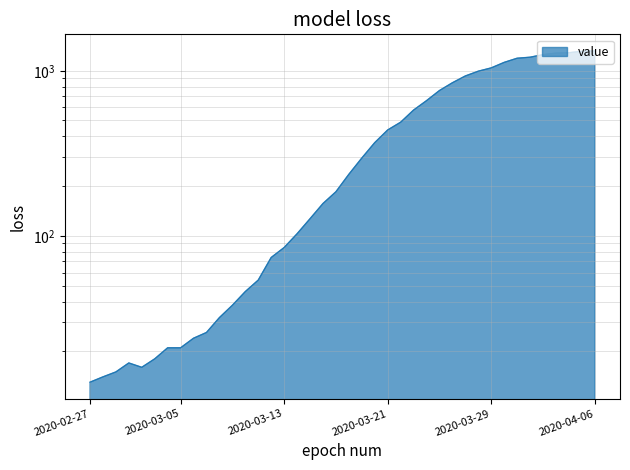

What position from the left is 2020-03-13?

16